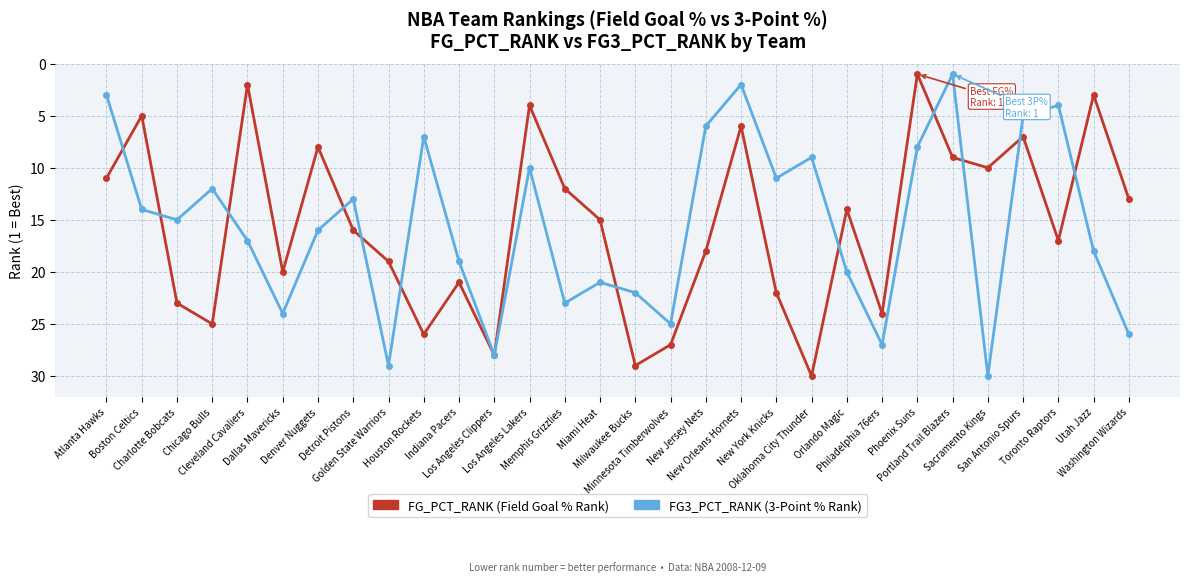

What is the greatest value displayed?

30